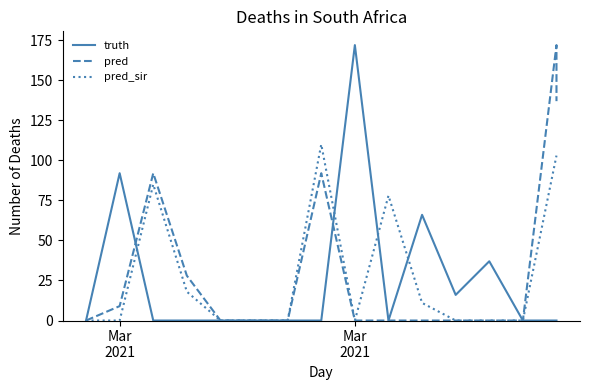

Which series has the largest total across all categories?

pred